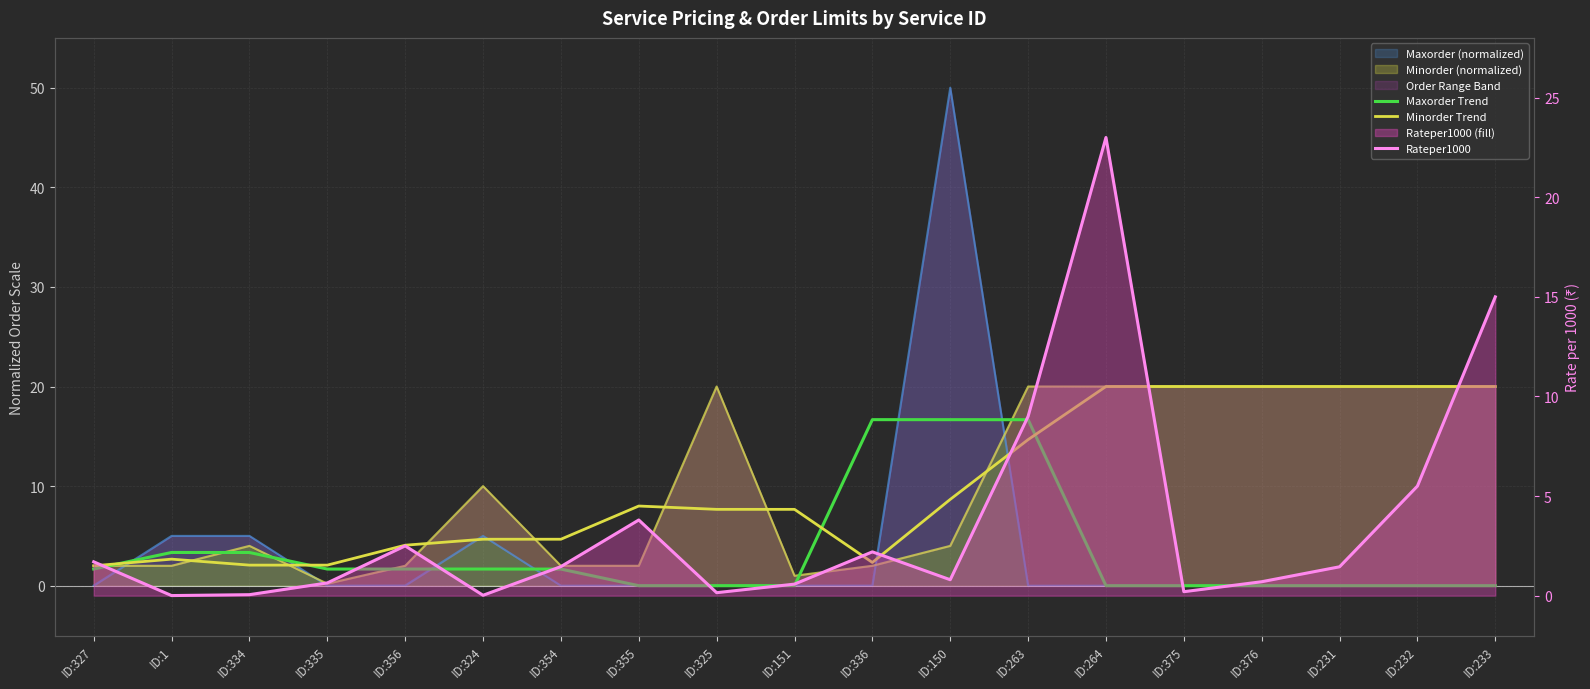

Is it true that Minorder Trend equals 8.0 at ID:355?

True